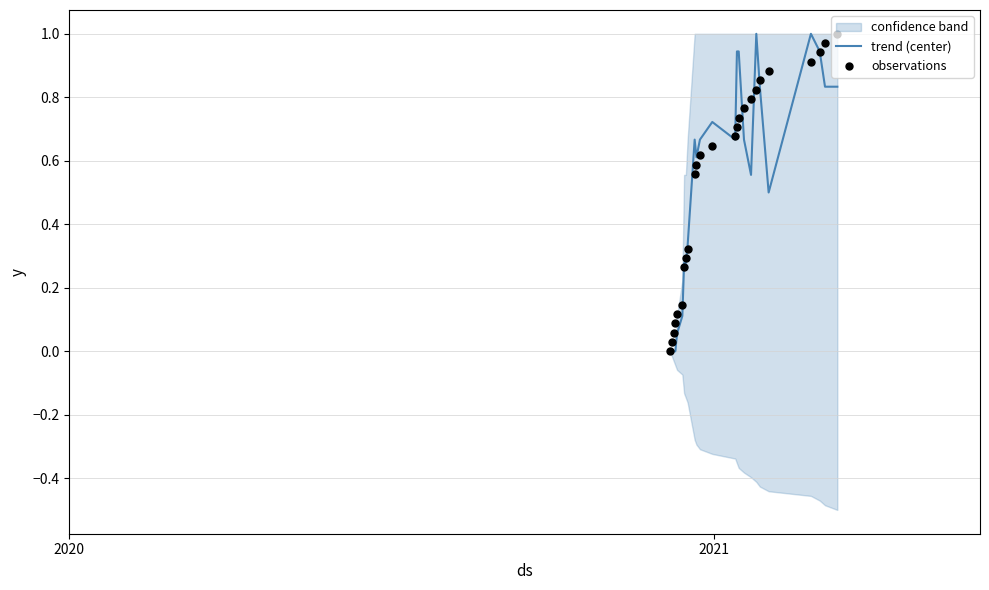

What is the highest value of the trend (center) series?

1.0